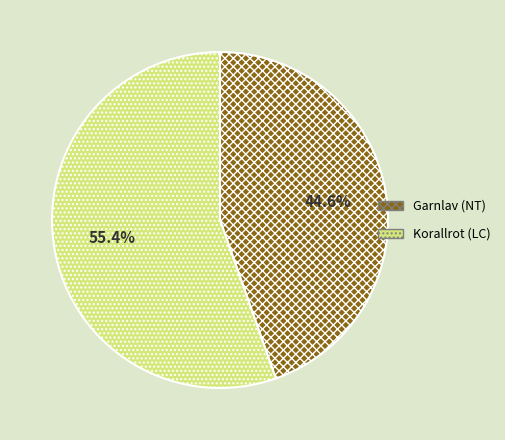

Which slice is the largest?

Korallrot (LC)